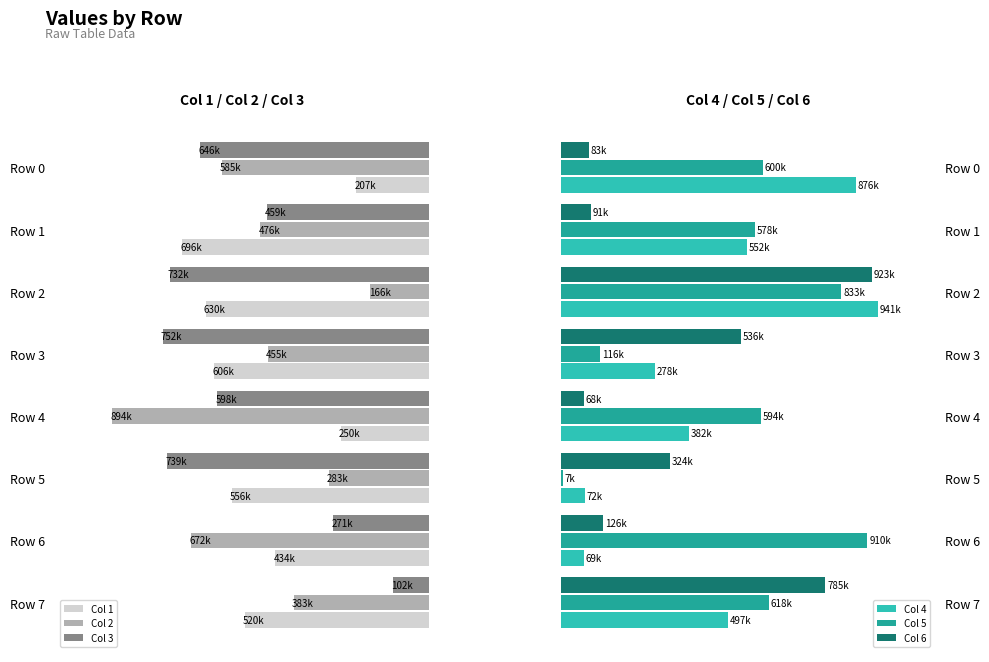

What is the total value across all series at Row 3?

2746268